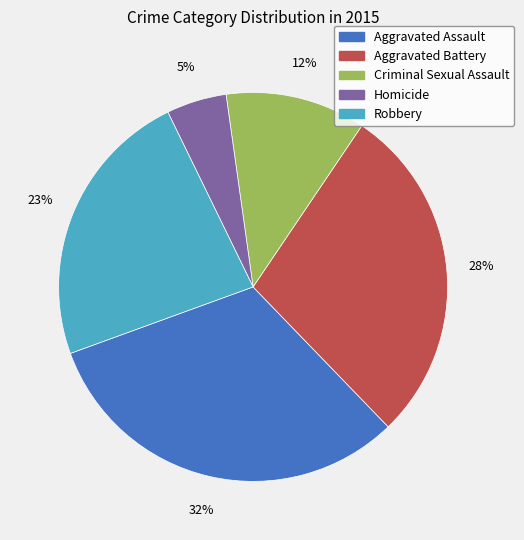

Does Aggravated Assault represent more than half of the total?

No